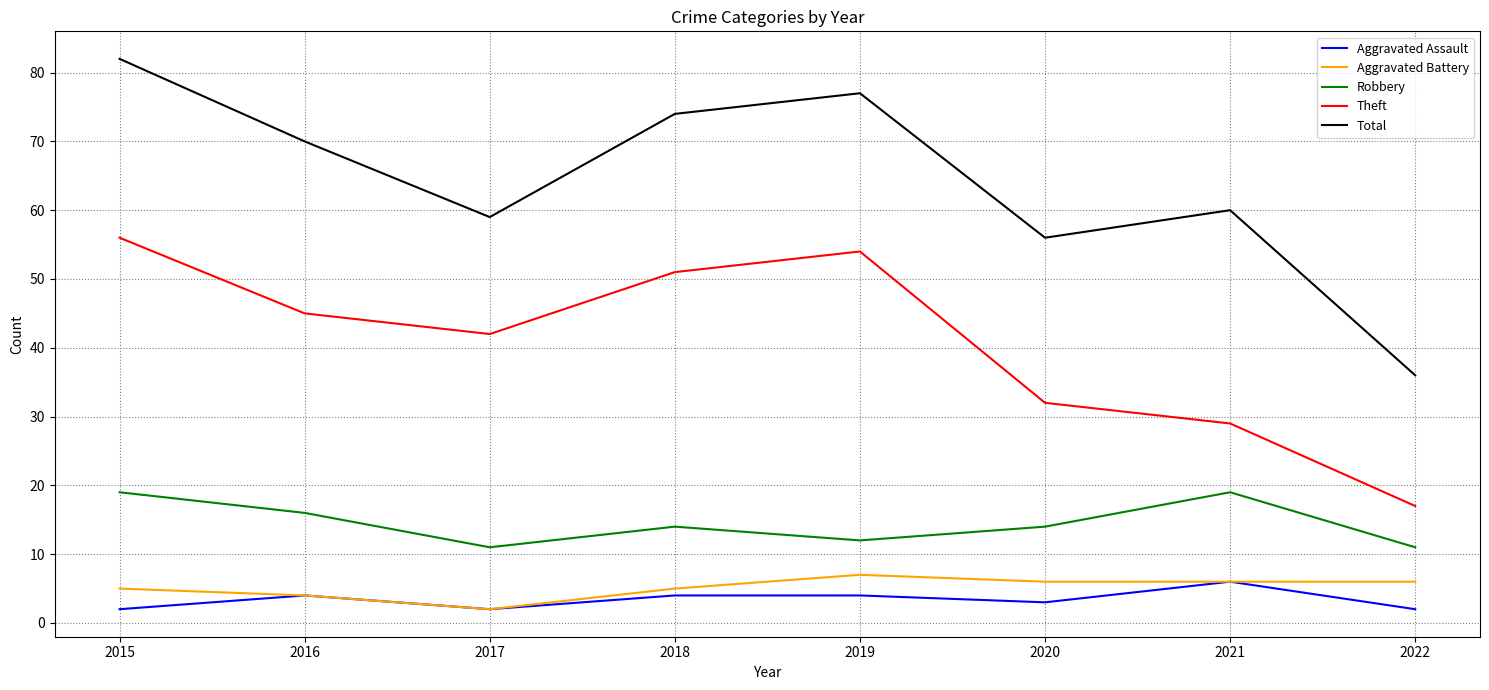

What are all the series names shown in the legend?

Aggravated Assault, Aggravated Battery, Robbery, Theft, Total